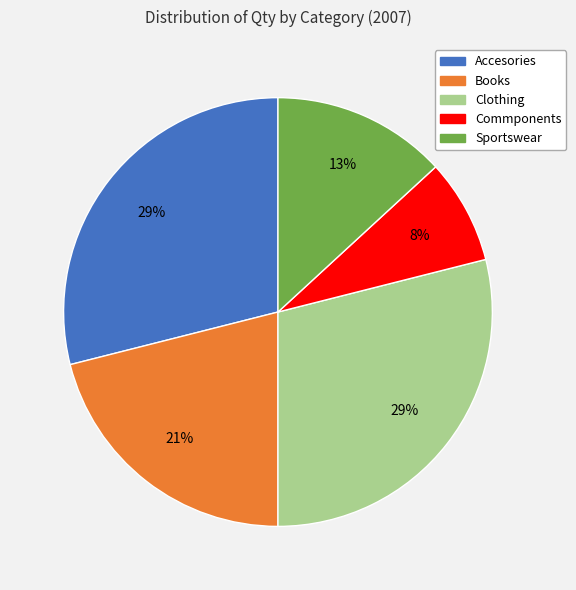

Which has a higher value, Commponents or Clothing?

Clothing